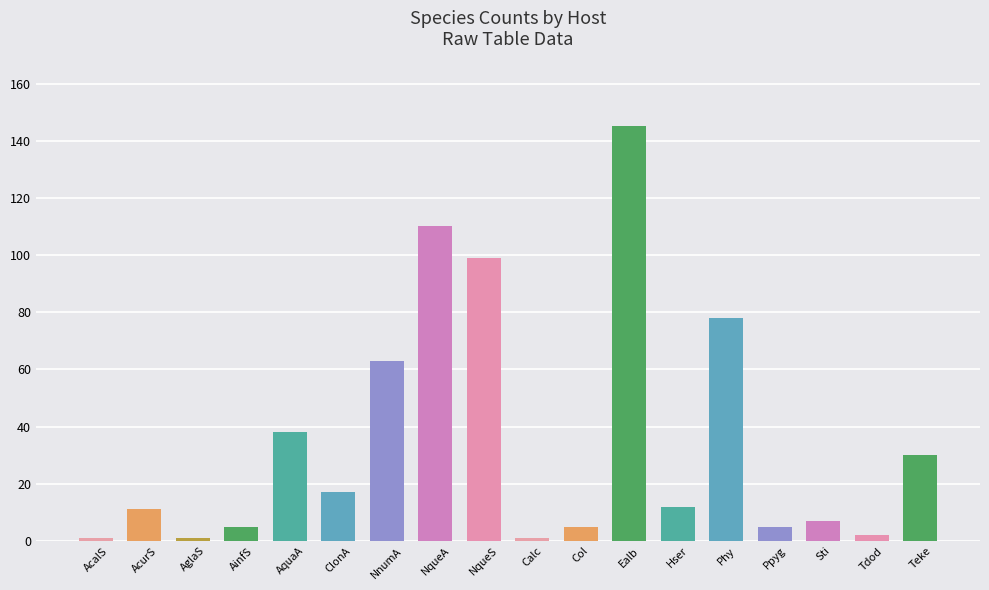

At which label is the value closest to 73?

Phy